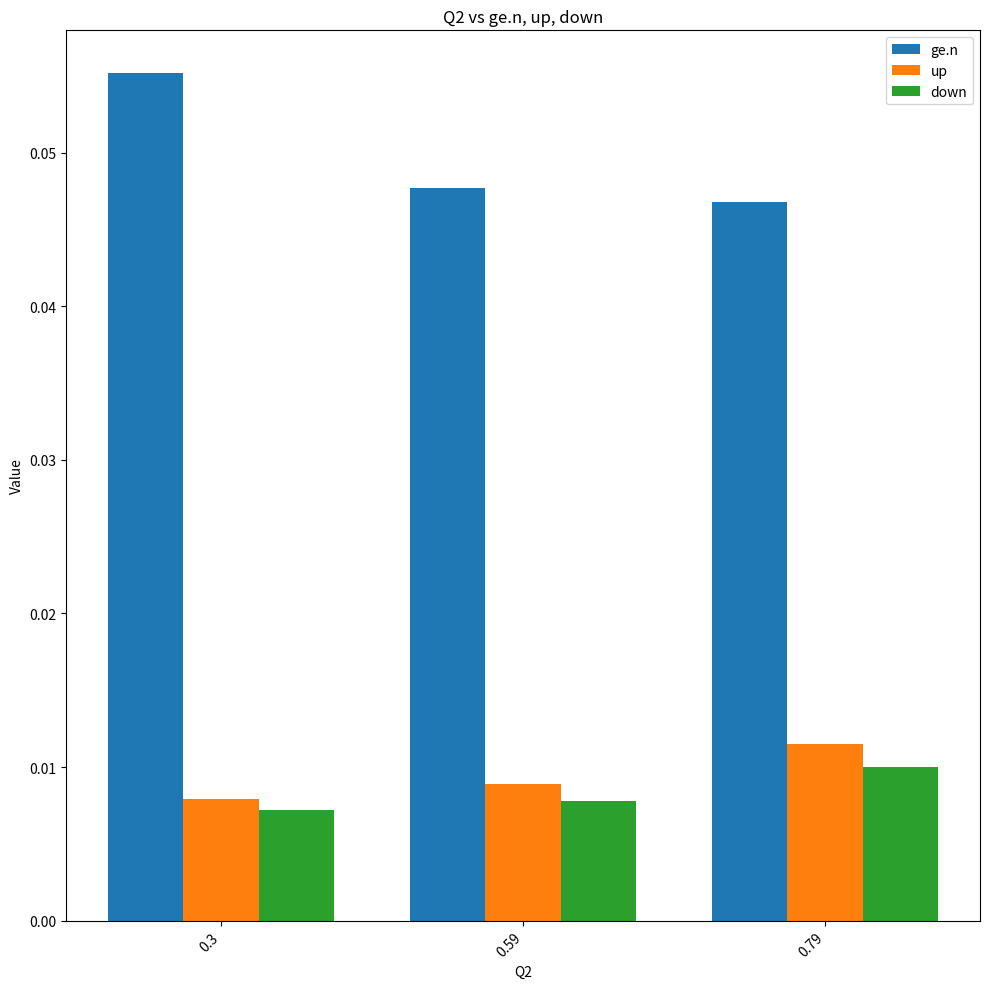

Is the value of down at 0.3 greater than the value of ge.n at 0.3?

No